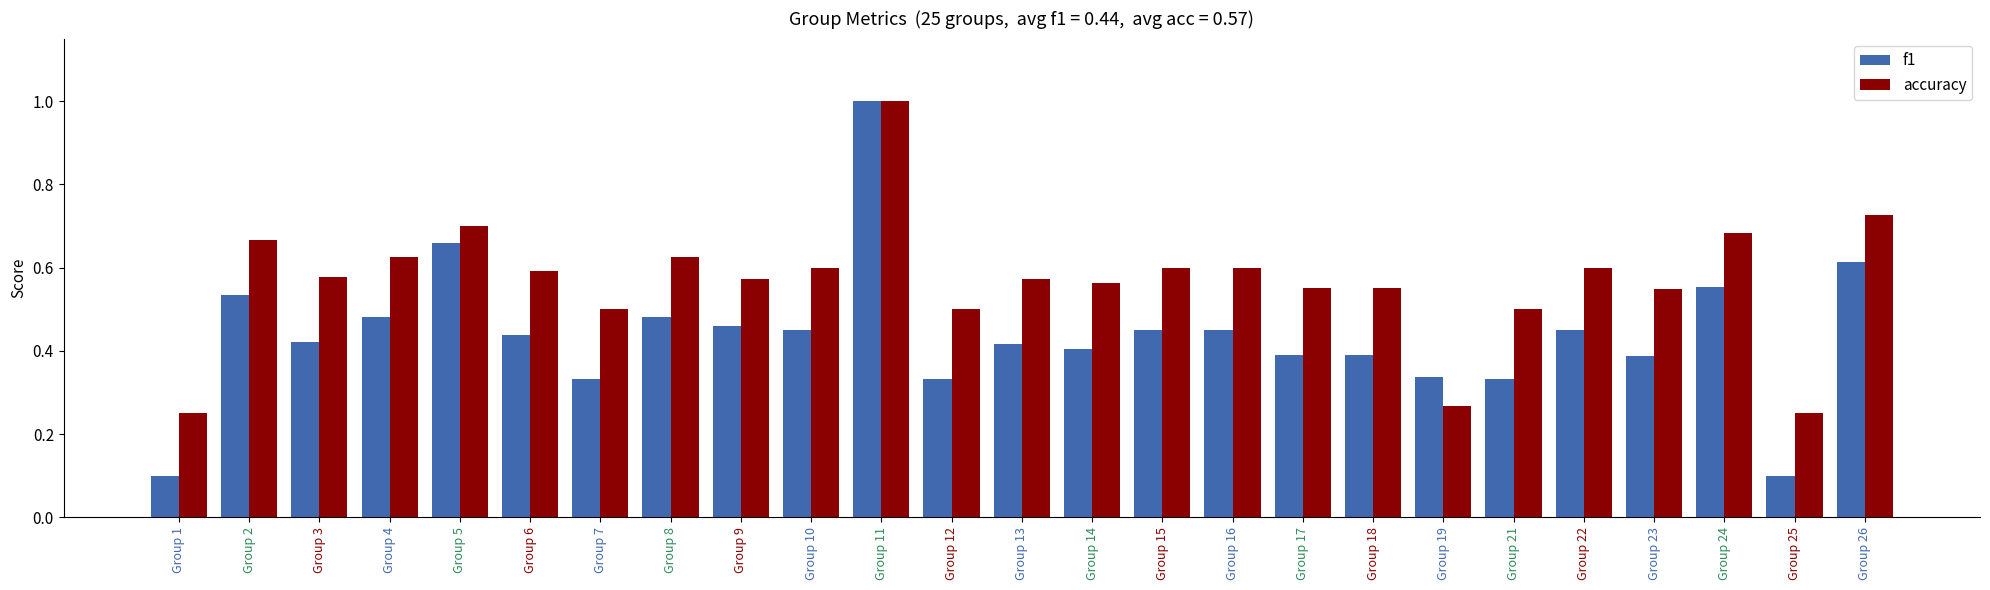

How many categories are shown in the chart?

25